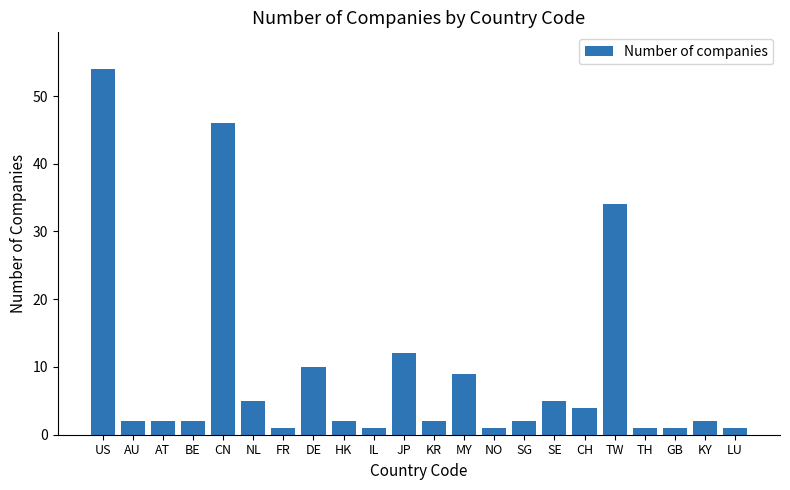

How many series are shown in this chart?

1